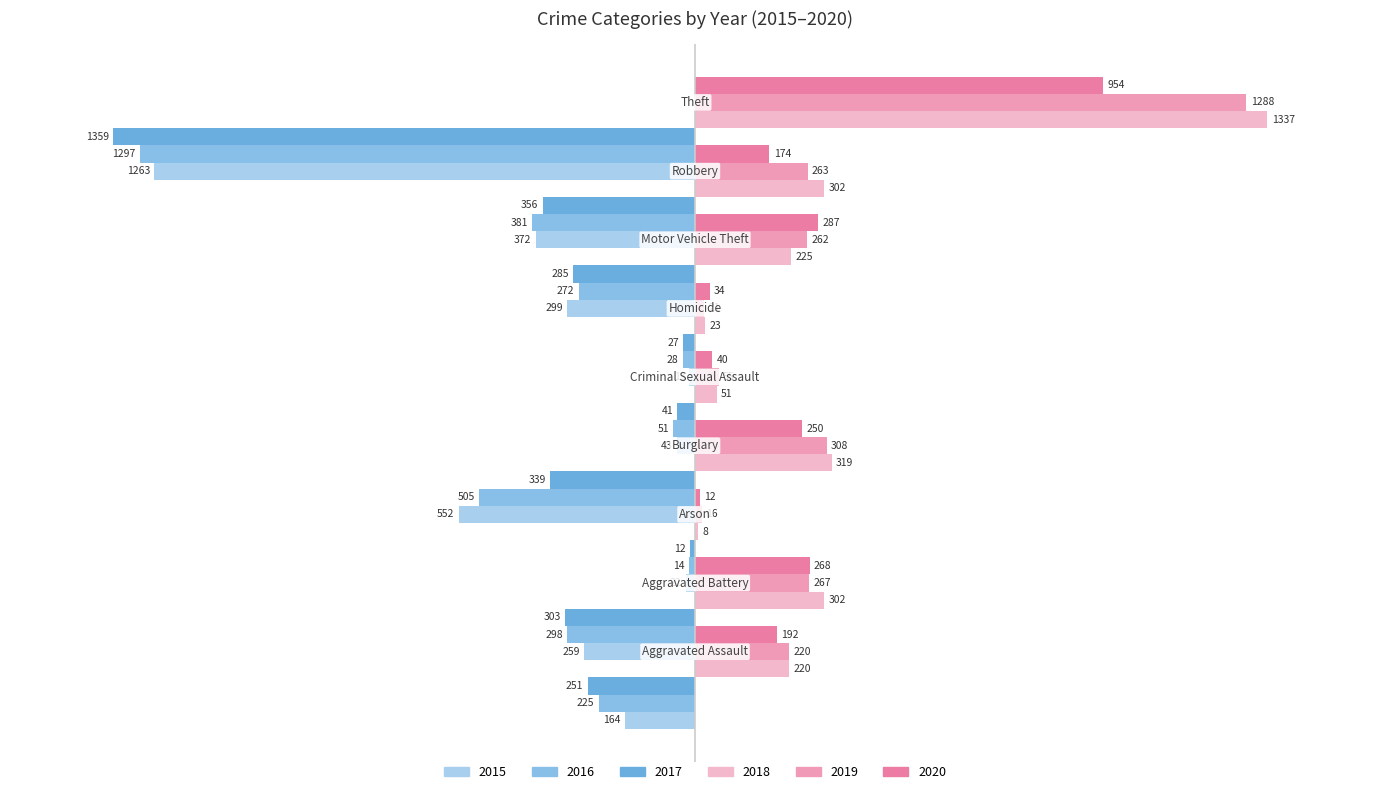

Rank the series at Aggravated Assault from highest to lowest value.

2018, 2019, 2020, 2015, 2016, 2017